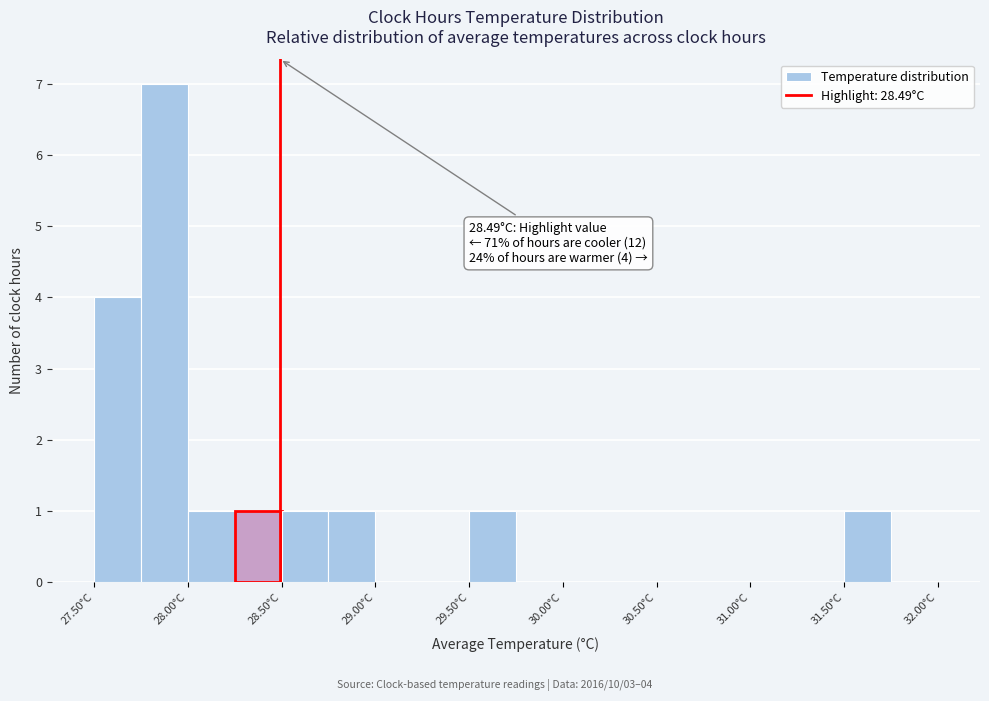

Over which range of the x-axis is the bar tallest?

27.75 to 28.00